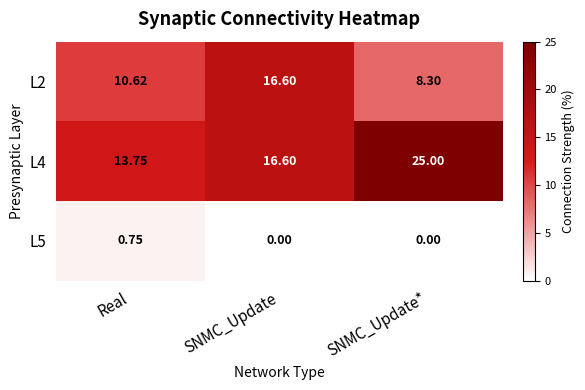

Which category has the highest value across all series?

SNMC_Update*